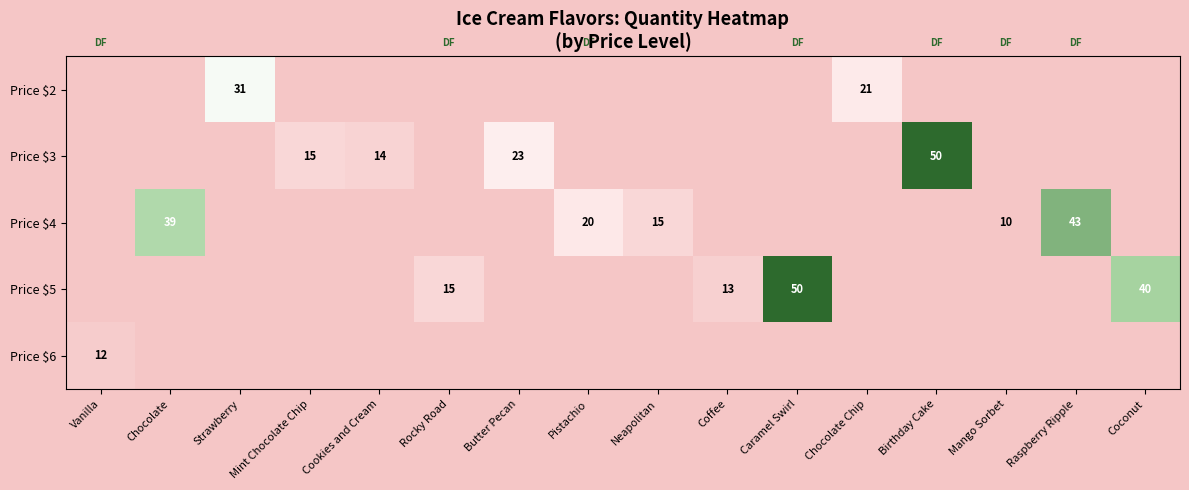

Is it true that Price $4 equals 20 at Pistachio?

True